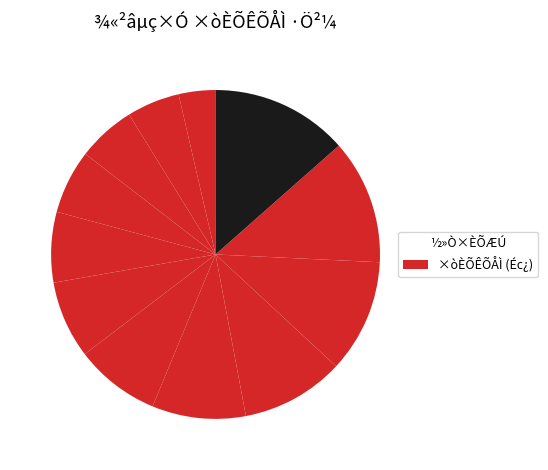

Count the number of slices in the pie.

12